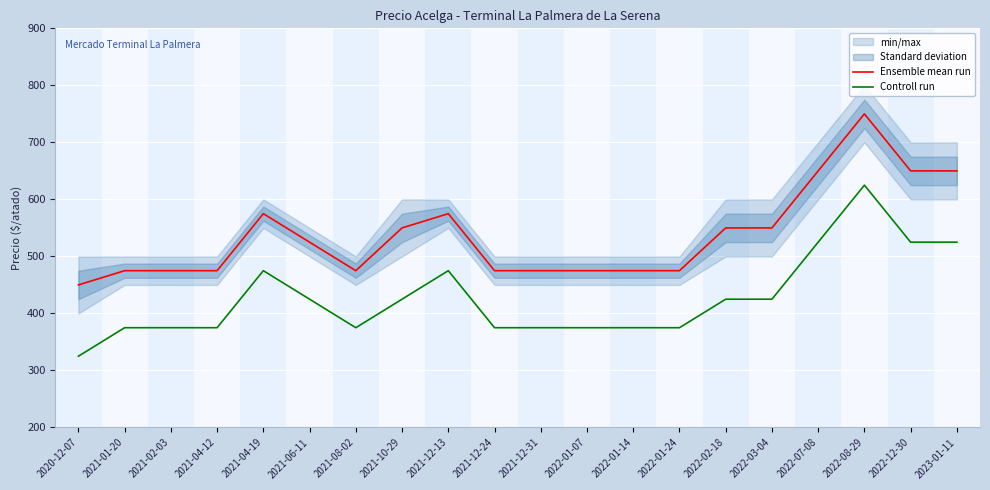

Does the chart display data point markers on the line(s)?

No